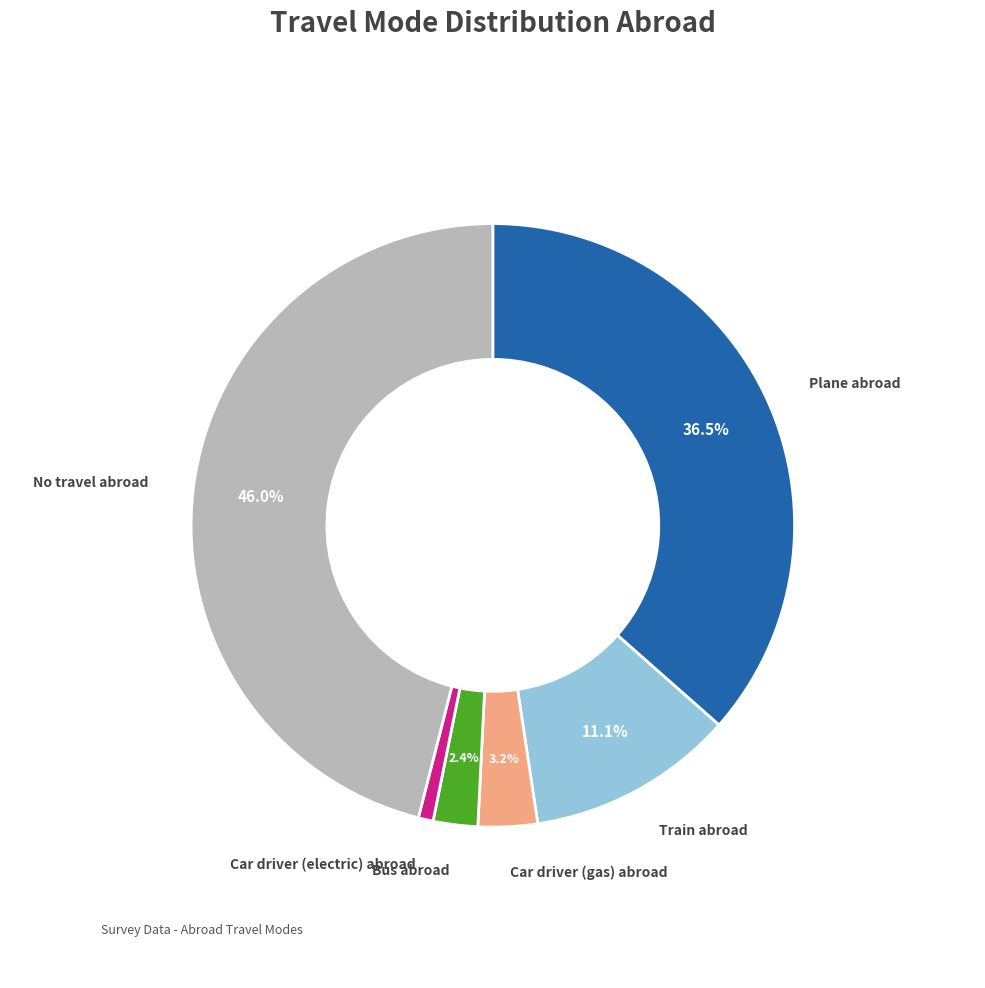

Does any single category account for the majority?

No